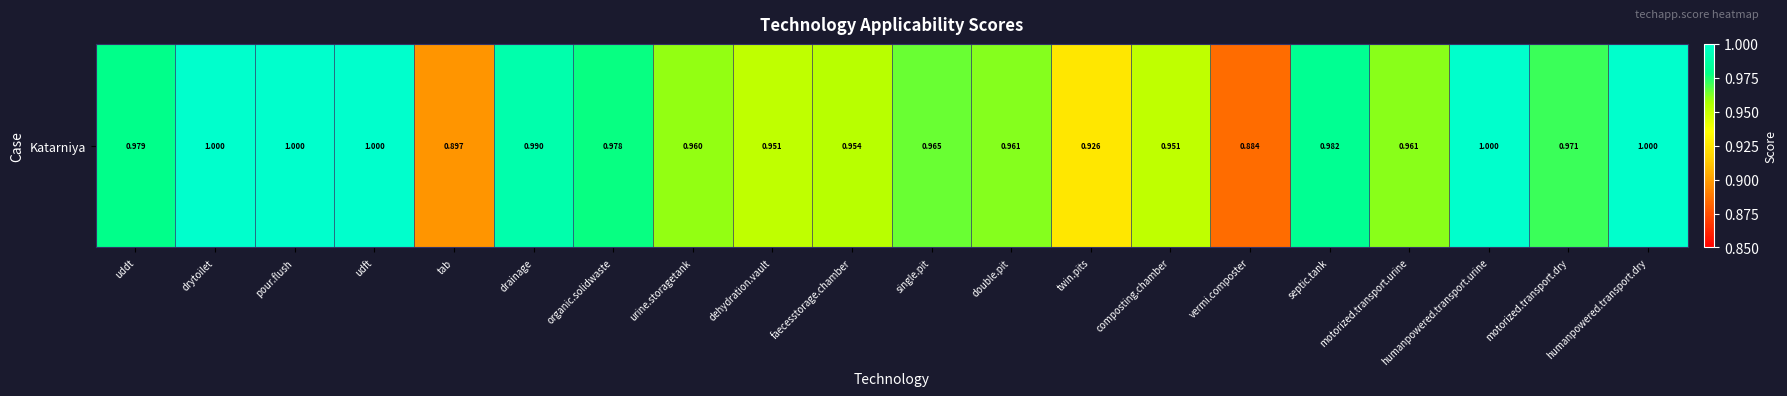

What is the smallest value displayed?

0.9